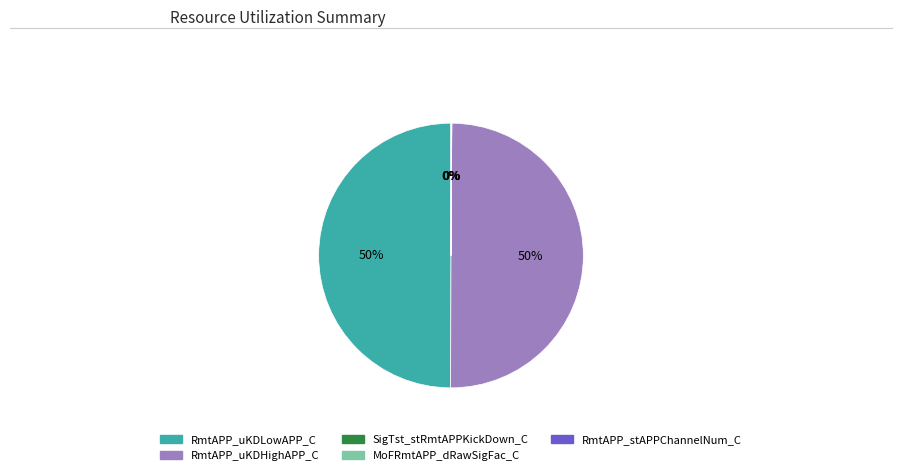

Is it true that RmtAPP_uKDLowAPP_C is 50% of the pie?

True